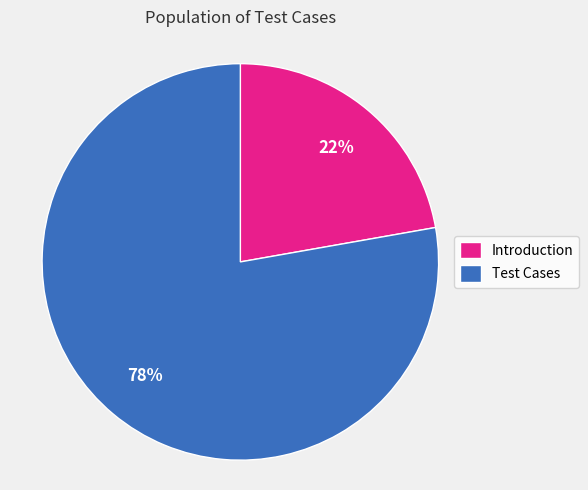

True or false: Introduction accounts for 22% of the total.

True